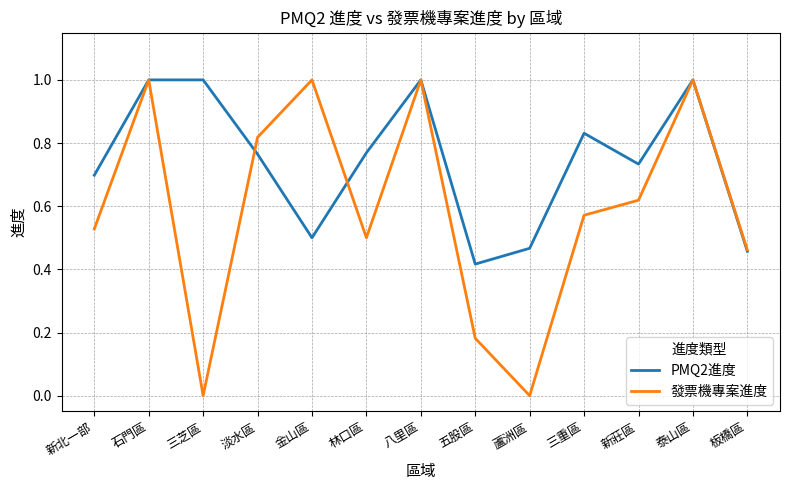

The value of 發票機專案進度 at 石門區 is 1.4. True or false?

False